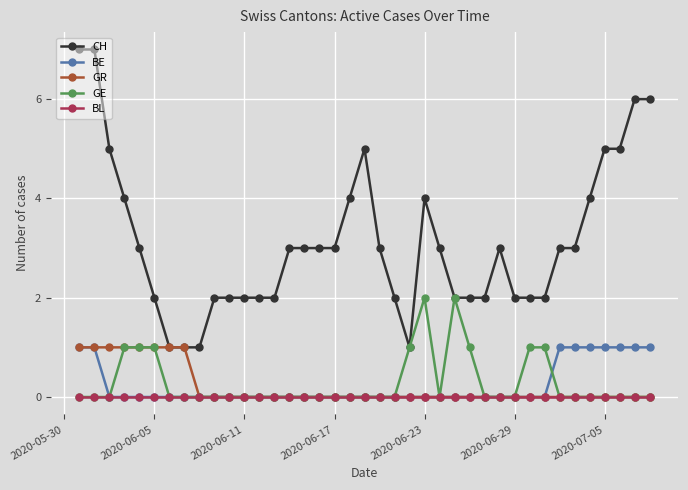

Which series has the largest total across all categories?

CH